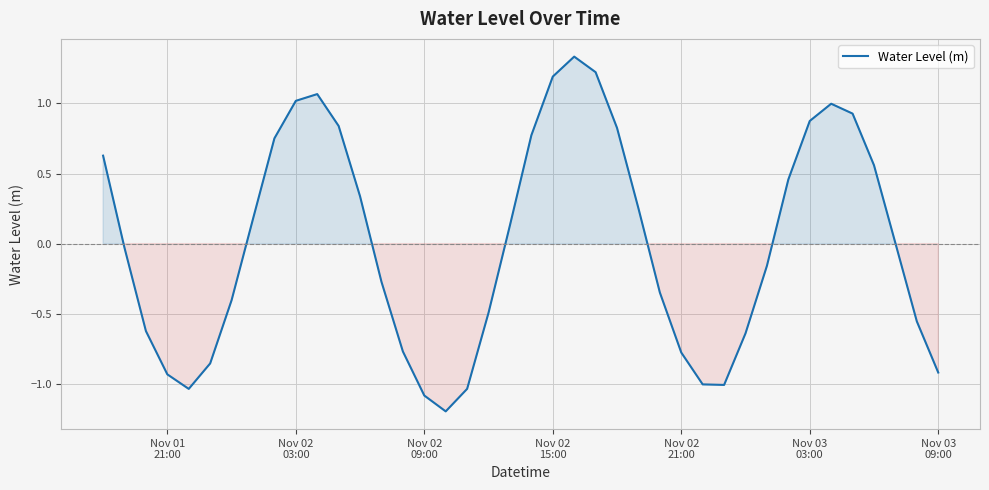

What is the difference between the maximum and minimum values?

2.5